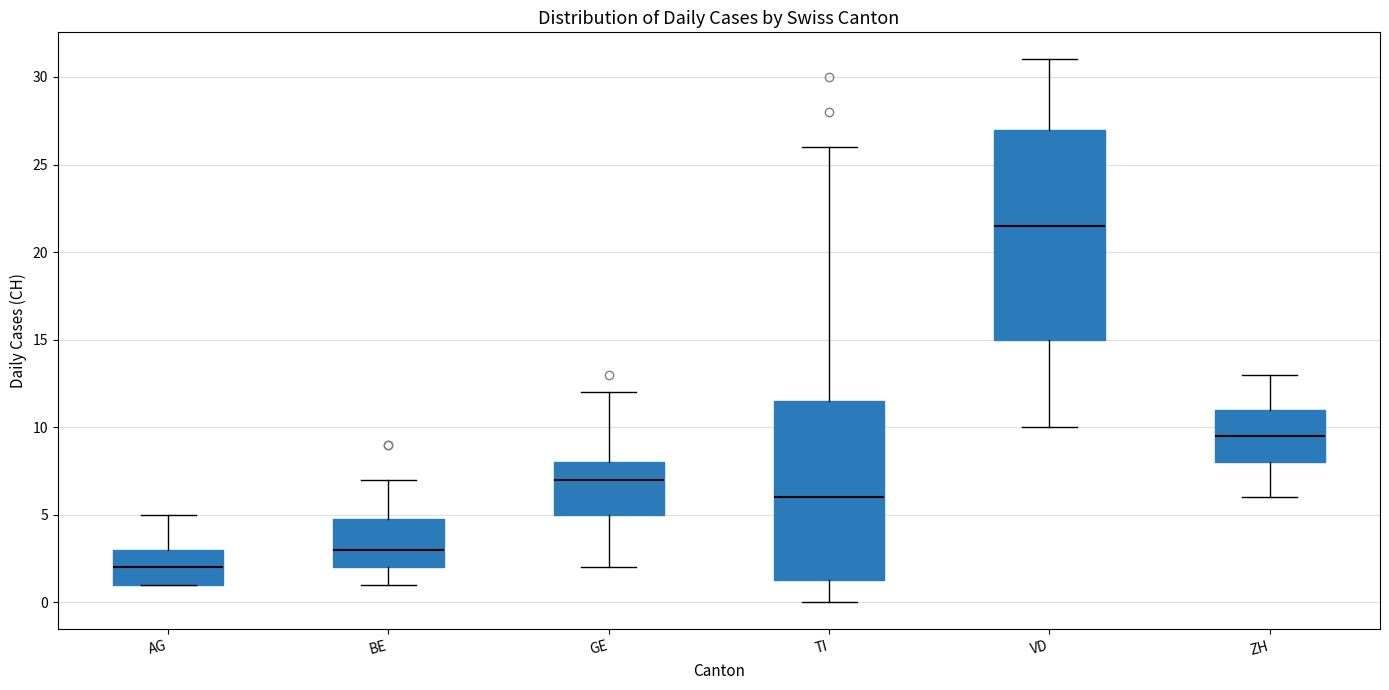

Reading left to right, read every box against the y-axis: the position of its median line, the range the box covers, and the ends of its whiskers. The values are not printed on the chart, so give them approximately, as read against the axis.

AG: median 2.0, box 1.0 to 3.0, whiskers 1.0 to 5.0
BE: median 3.0, box 2.0 to 5.0, whiskers 1.0 to 7.0
GE: median 7.0, box 5.0 to 8.0, whiskers 2.0 to 12.0
TI: median 6.0, box 1.5 to 11.5, whiskers 0.0 to 26.0
VD: median 21.5, box 15.0 to 27.0, whiskers 10.0 to 31.0
ZH: median 9.5, box 8.0 to 11.0, whiskers 6.0 to 13.0